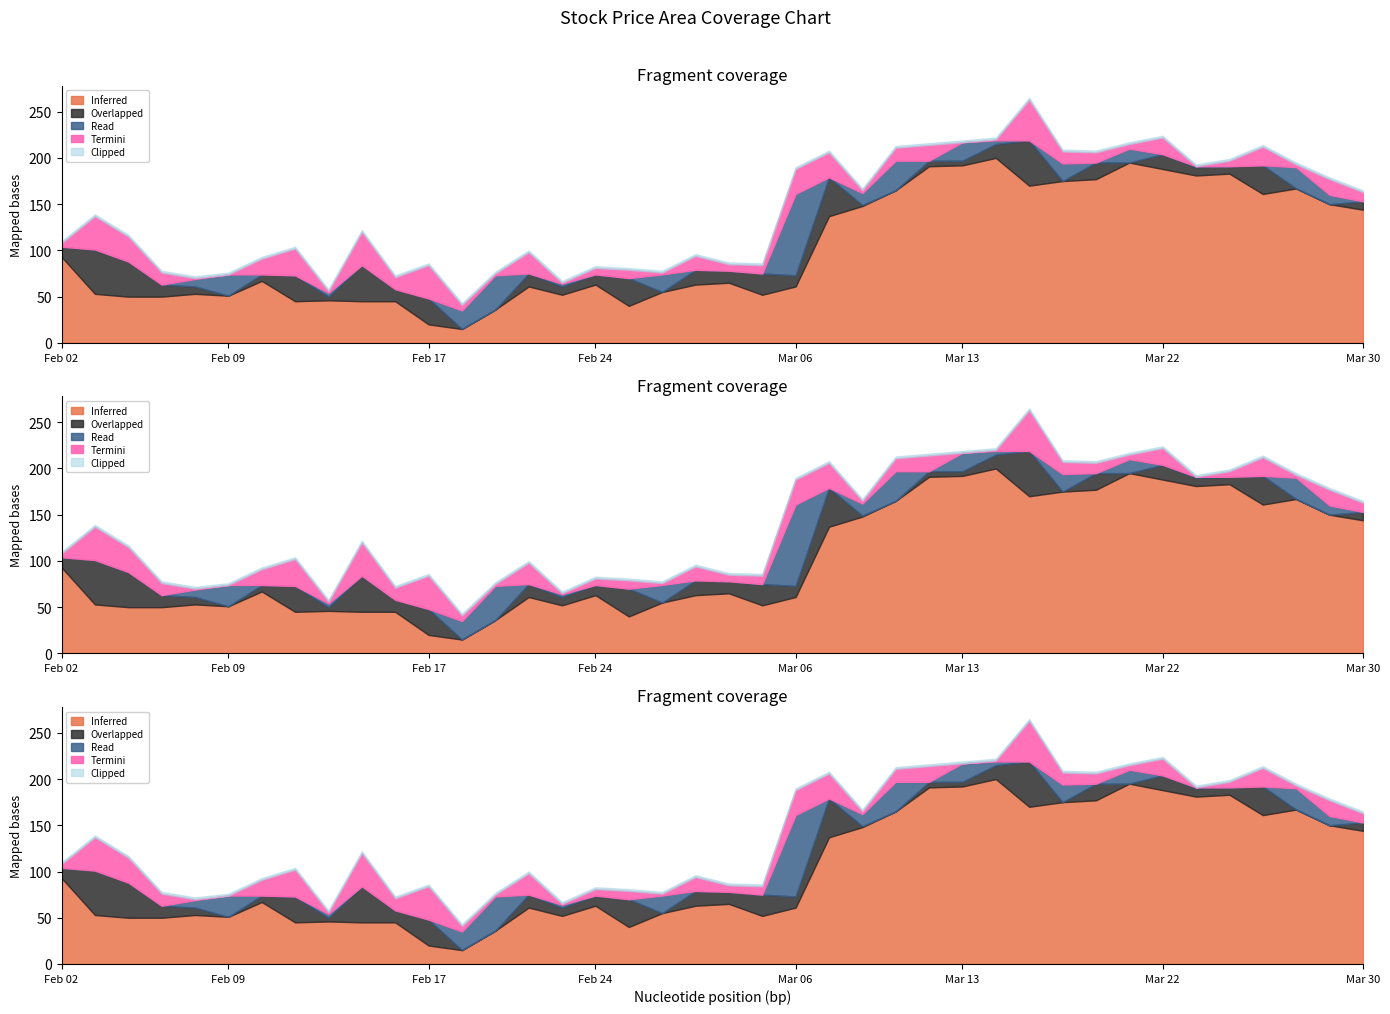

True or false: Close has more than 2 interior local peaks.

True